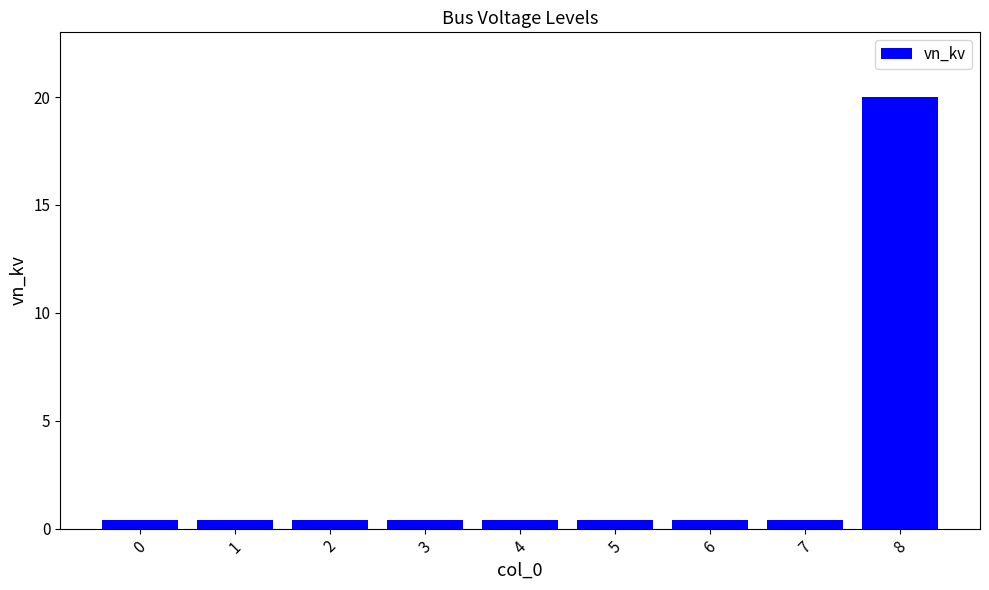

The chart shows a value of 11.0 at 8. True or false?

False